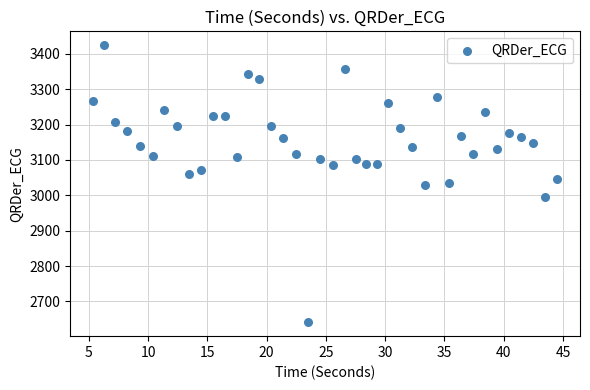

What is the range of X values (max minus min)?

39.1